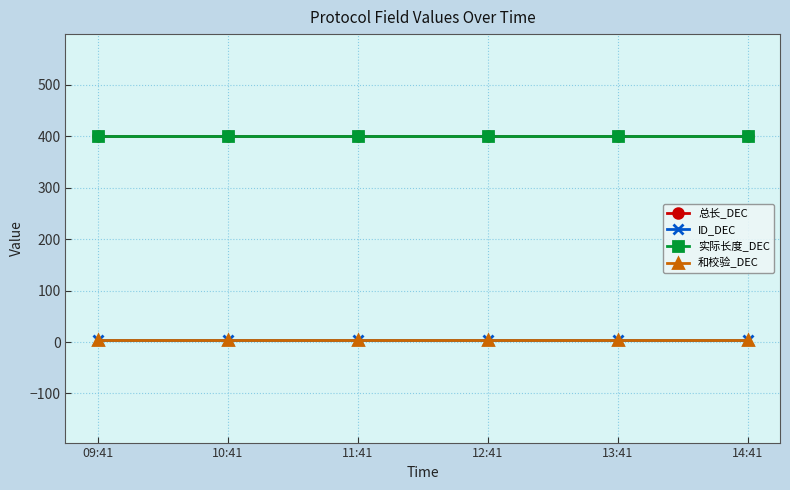

Between 13:41 and 12:41, which is larger?

13:41